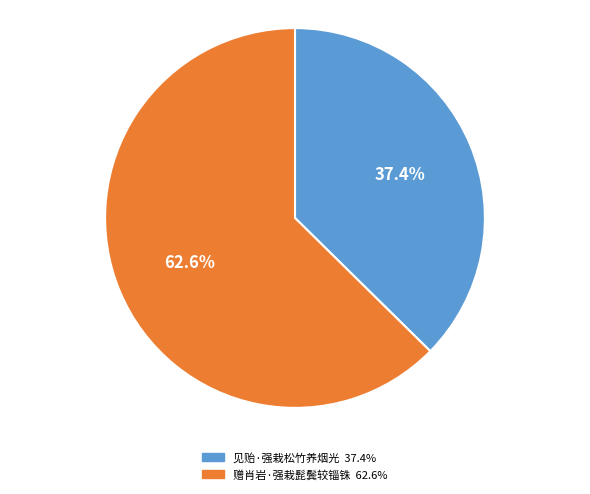

To the nearest percent, what is the combined percentage of 见贻·强栽松竹养烟光 and 赠肖岩·强栽髭鬓较锱铢?

100%